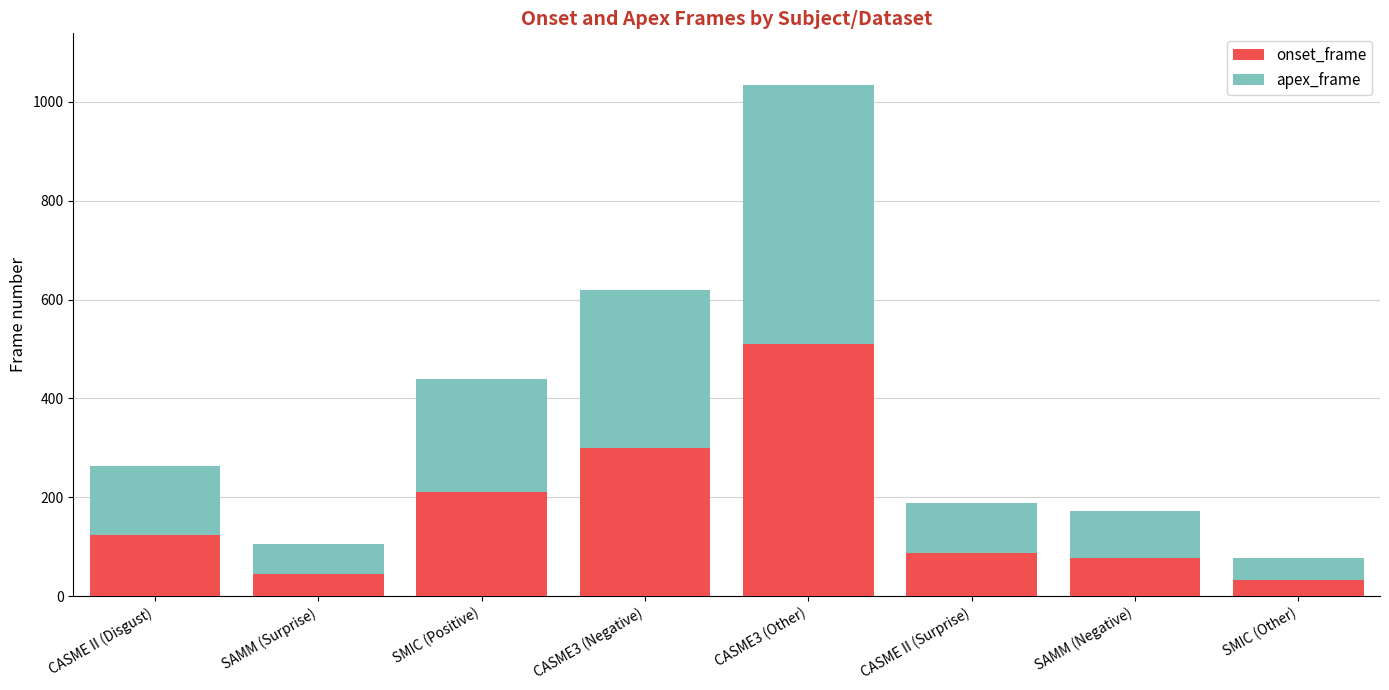

At which category is the sum across all series the highest?

CASME3 (Other)